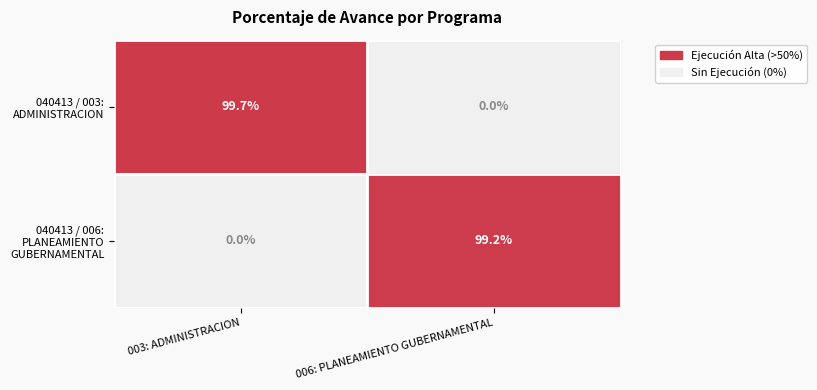

Count the number of categories in the chart.

2